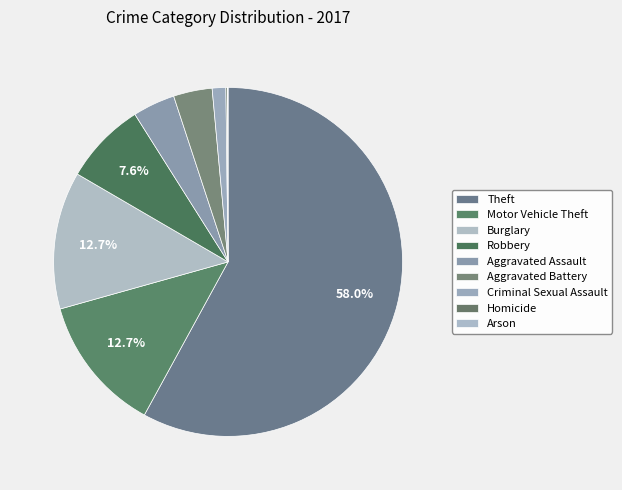

Approximately how many times larger is the value at Aggravated Battery compared to Theft?

0.1